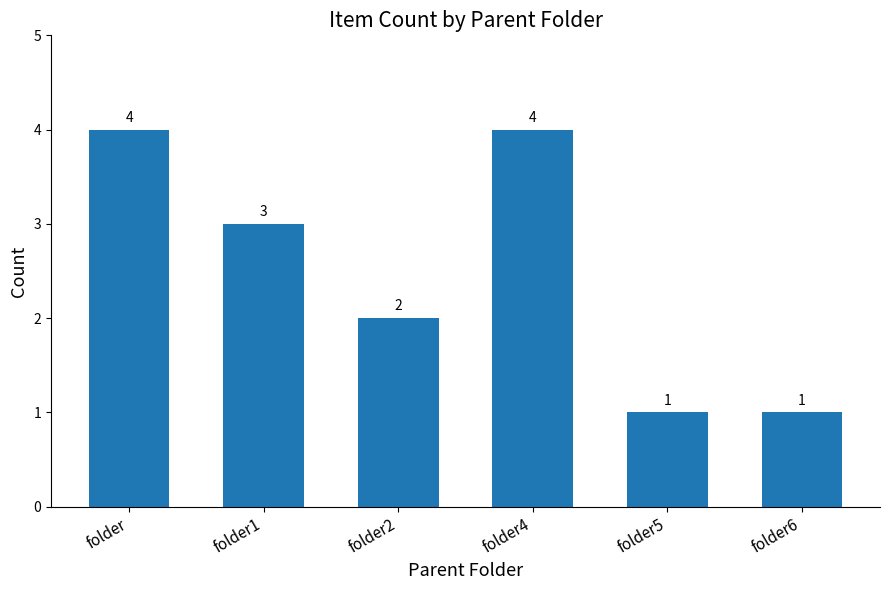

Reading left to right, list all the values displayed in this chart.

4	3	2	4	1	1